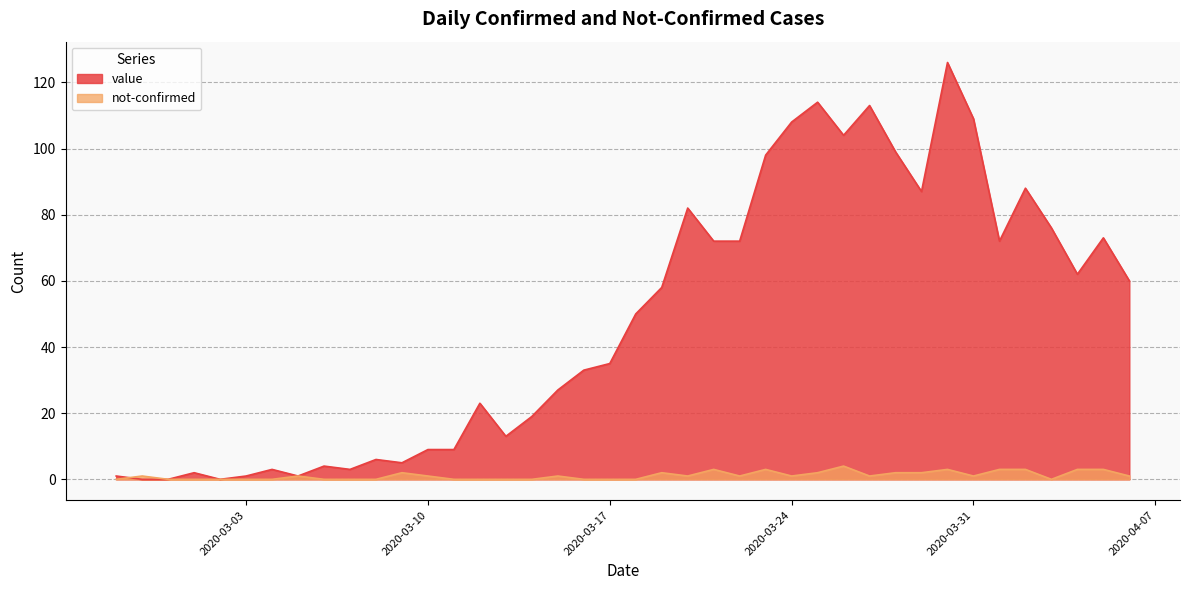

True or false: value and not-confirmed intersect in this chart.

True